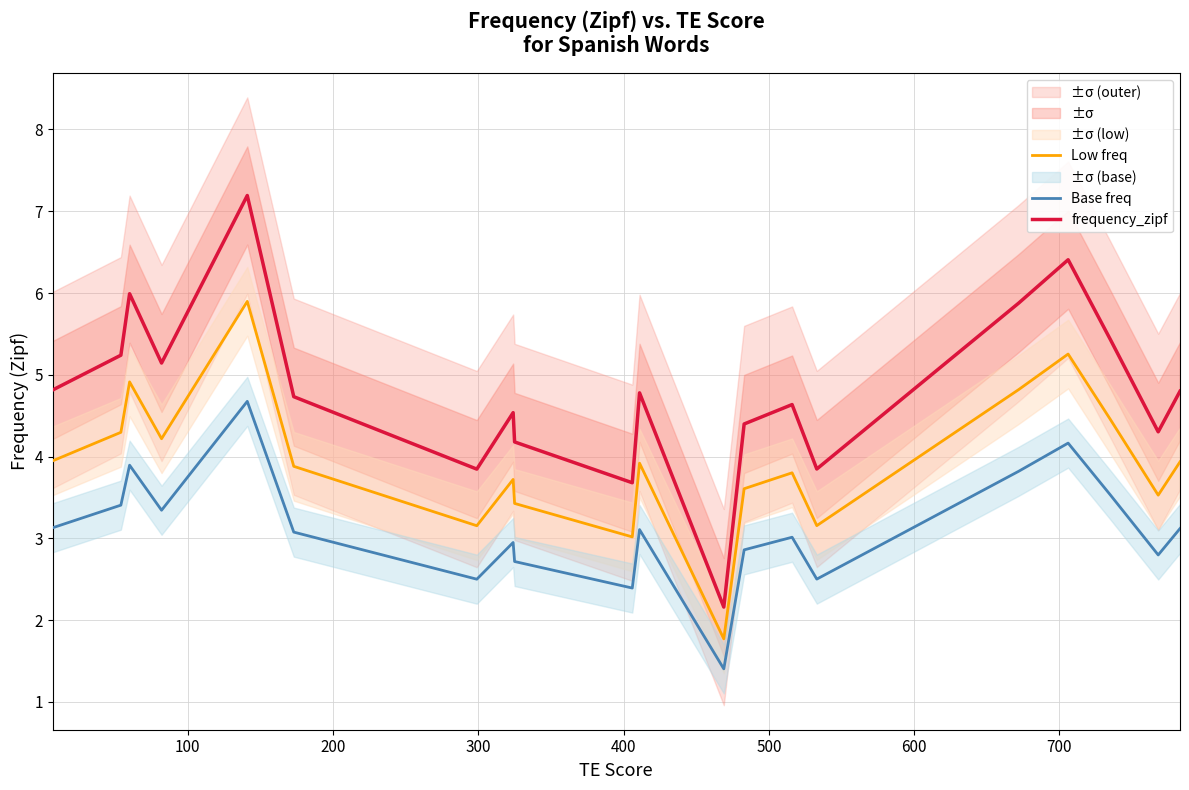

What is the highest value of the Base freq series?

4.7